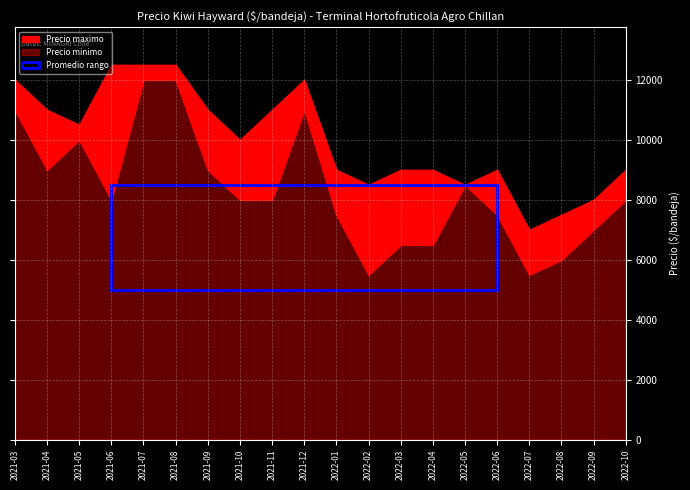

Reading left to right, transcribe all the data shown in this chart.

Precio maximo: 12000	11000	10500	12500	12500	12500	11000	10000	11000	12000	9000	8500	9000	9000	8500	9000	7000	7500	8000	9000
Precio minimo: 11000	9000	10000	8000	12000	12000	9000	8000	8000	11000	7500	5500	6500	6500	8500	7500	5500	6000	7000	8000